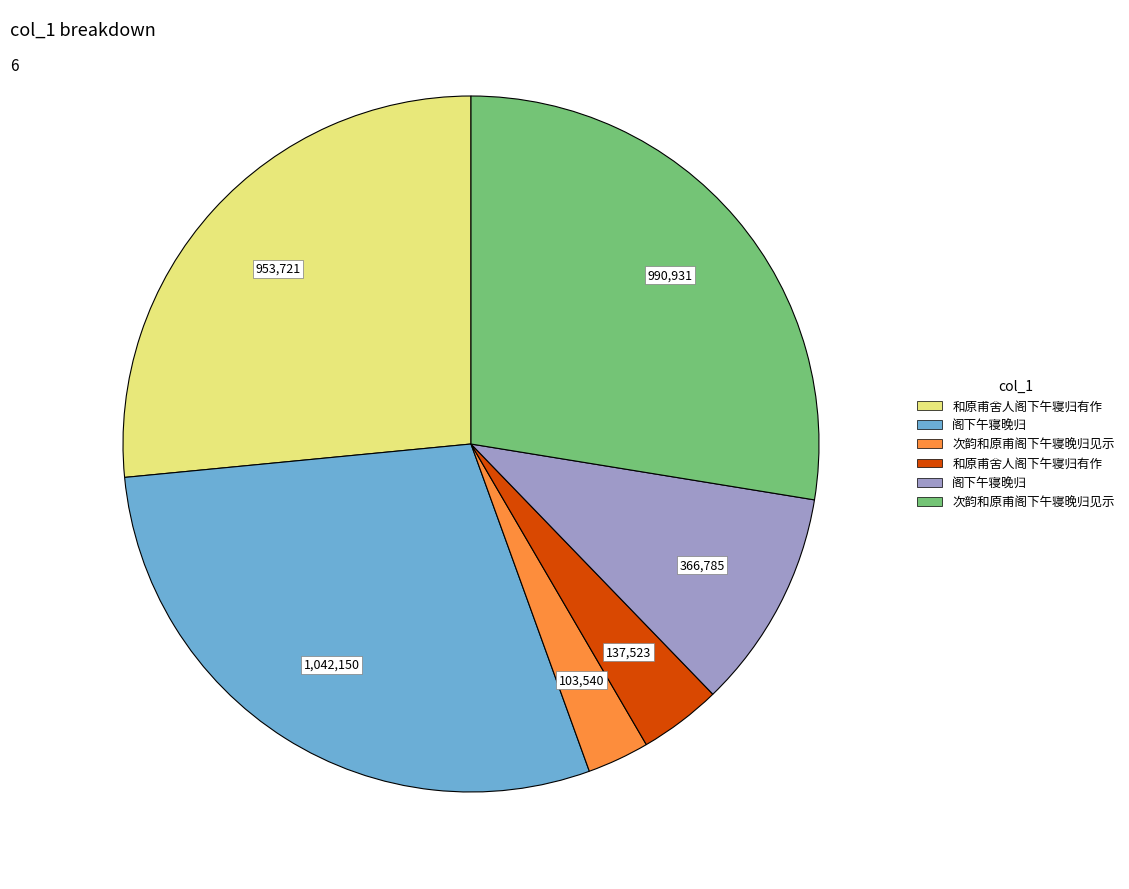

Does any single category account for the majority?

No